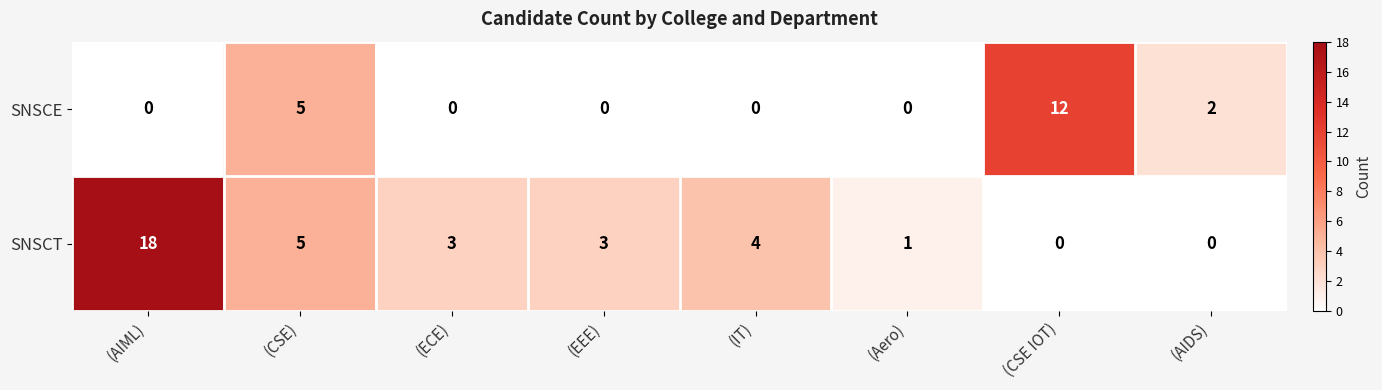

Is it true that SNSCE equals 0 at (AIML)?

True